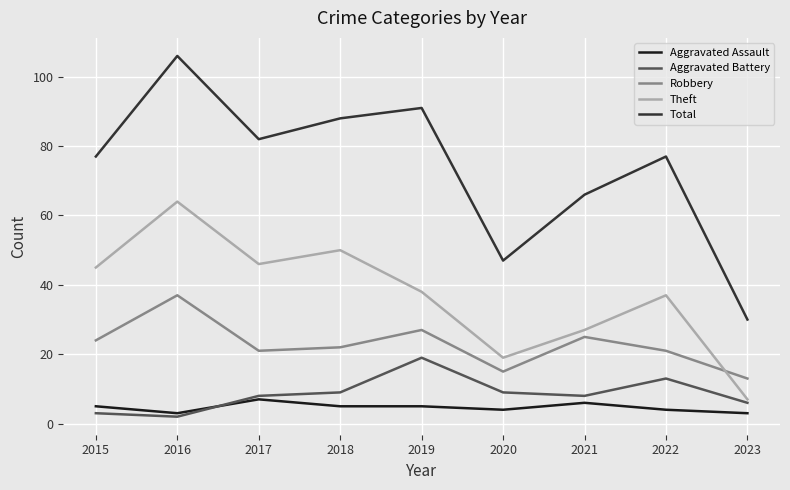

What is the total value across all series at 2018?

174